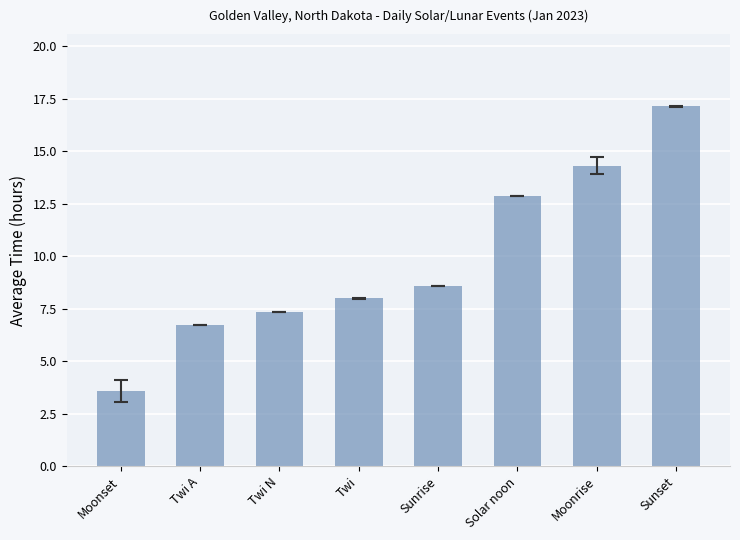

How many distinct data groups are displayed?

1